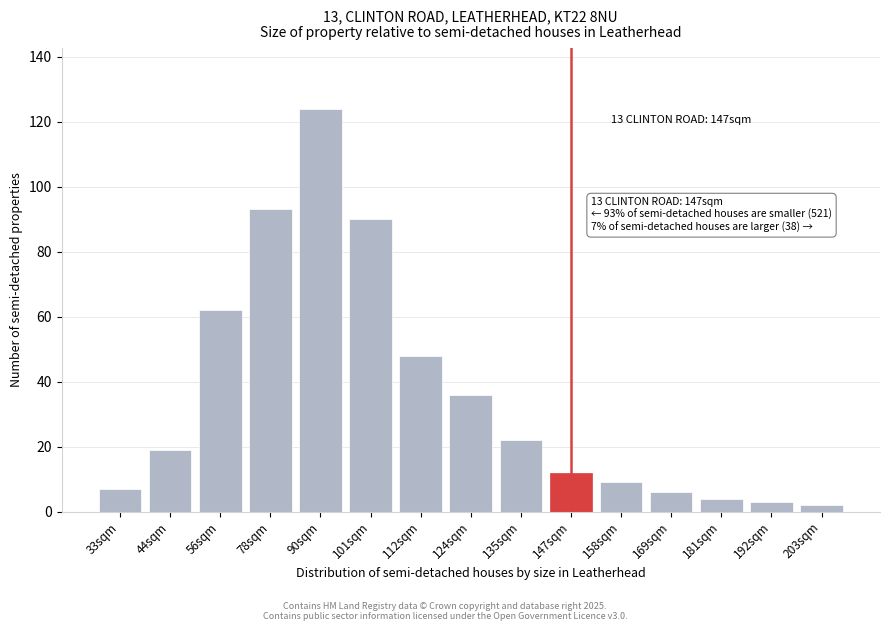

Reading left to right, extract all data points from this chart.

7	19	62	93	124	90	48	36	22	12	9	6	4	3	2